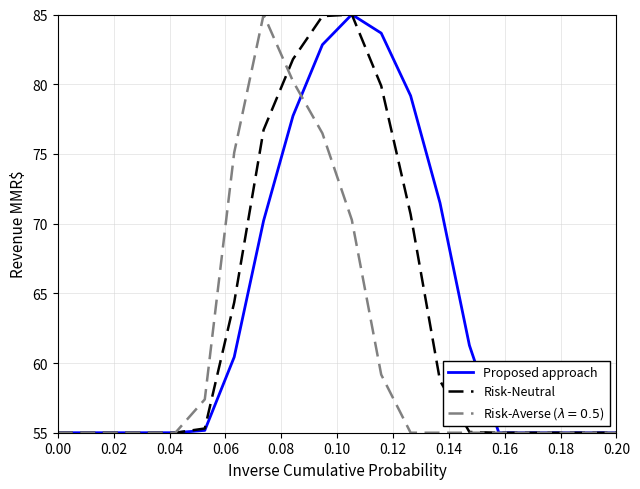

What is the maximum value for Risk-Neutral?

85.0